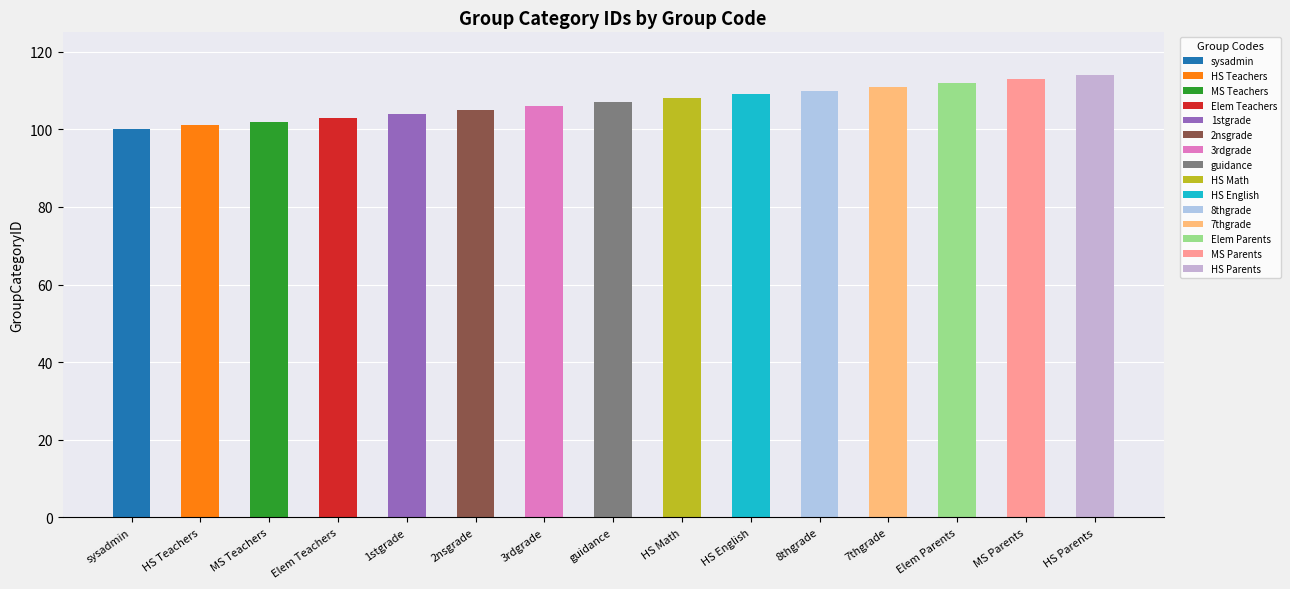

How many bars are there in total?

15